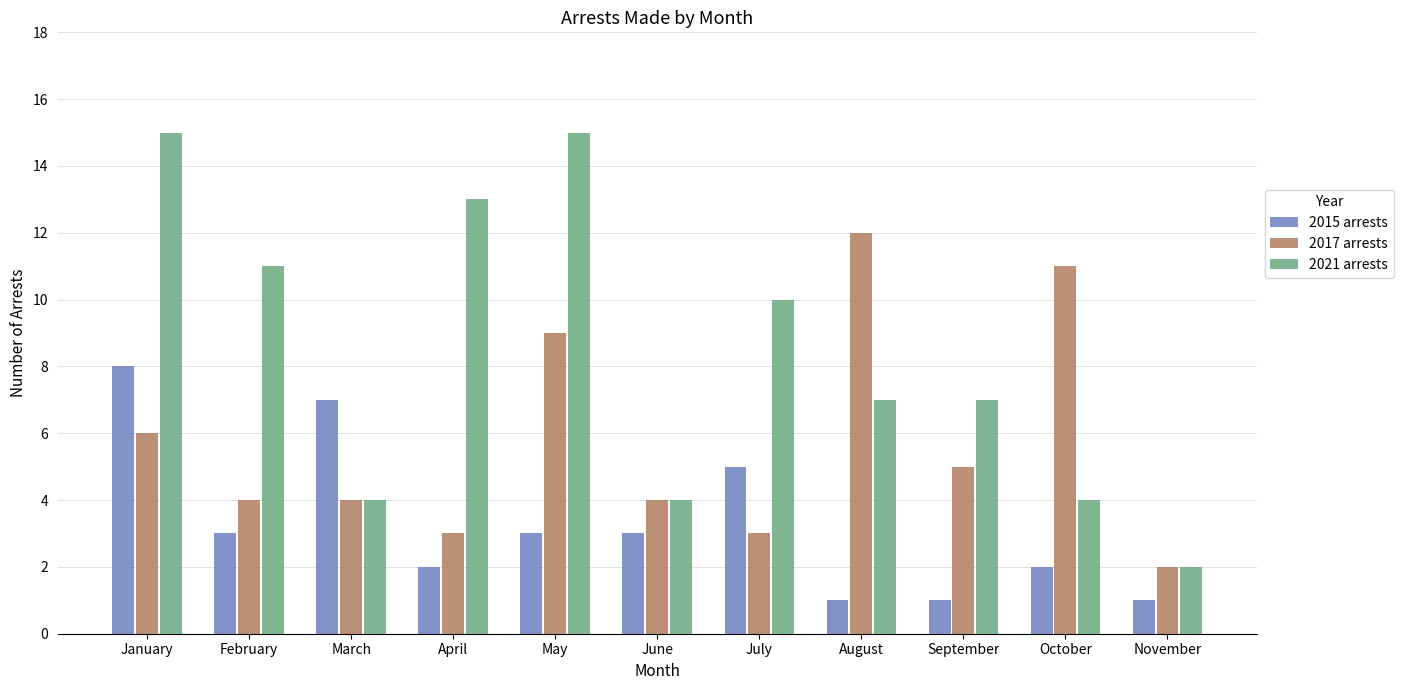

Where is 2017 arrests nearest to the value 7?

January